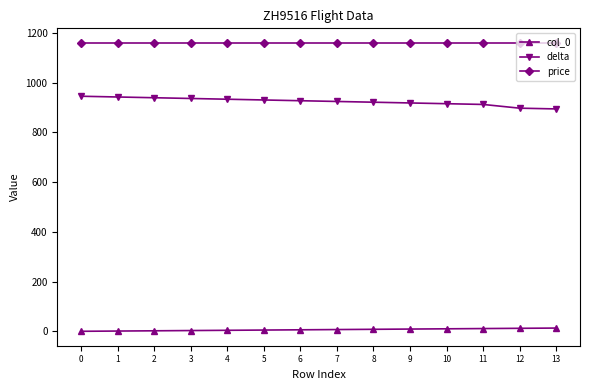

True or false: delta has a value of 1247 at 6.

False